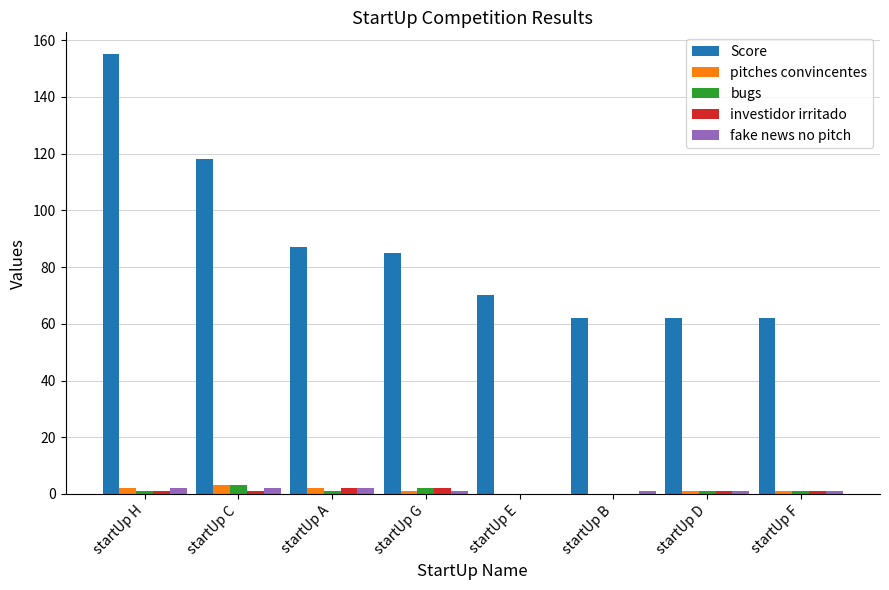

What is the greatest value displayed?

155